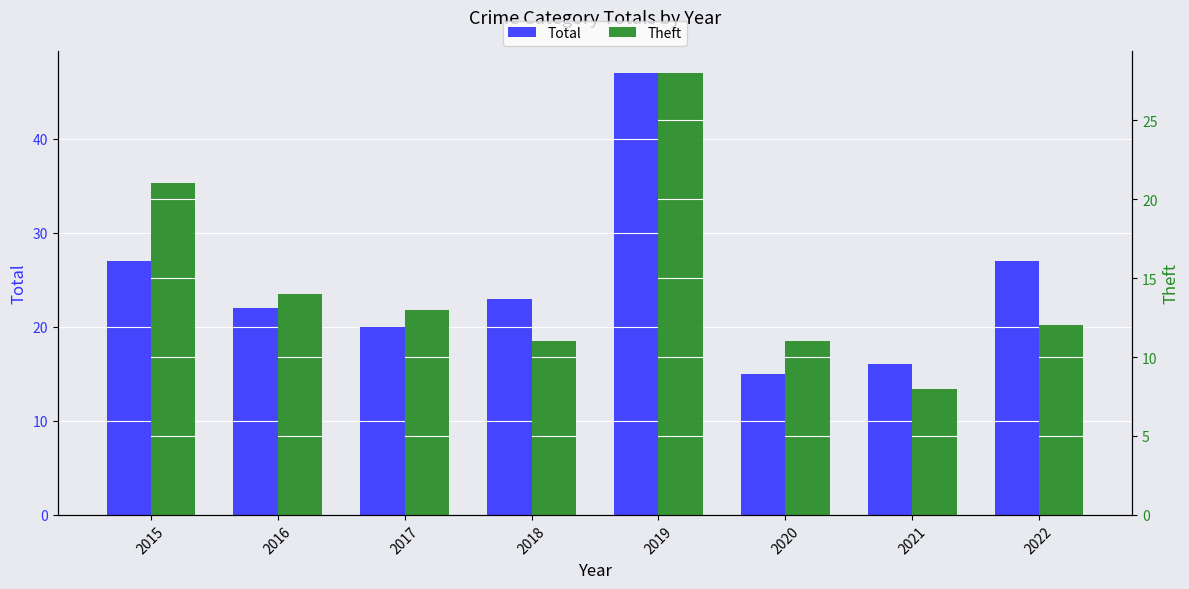

Reading left to right, what are all the values shown in this chart?

Total: 2015=27	2016=22	2017=20	2018=23	2019=47	2020=15	2021=16	2022=27
Theft: 2015=21	2016=14	2017=13	2018=11	2019=28	2020=11	2021=8	2022=12